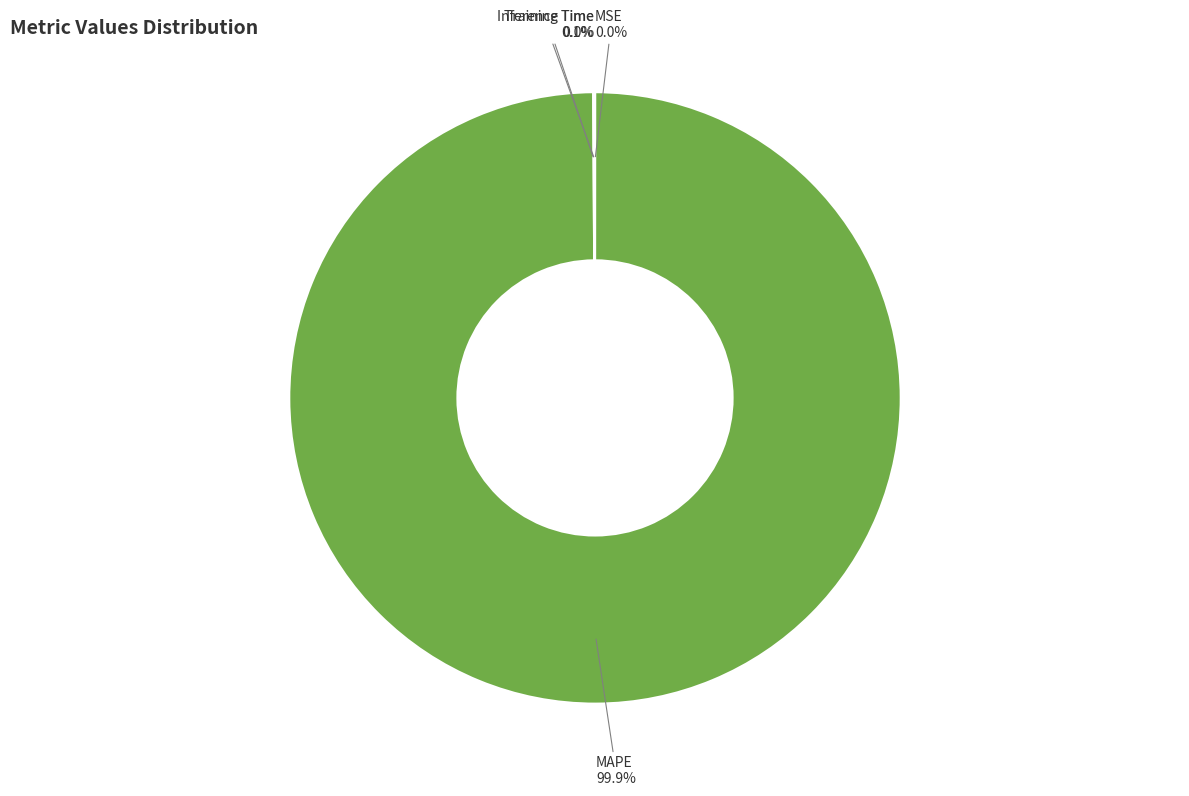

Is there any slice that represents more than half of the pie?

Yes